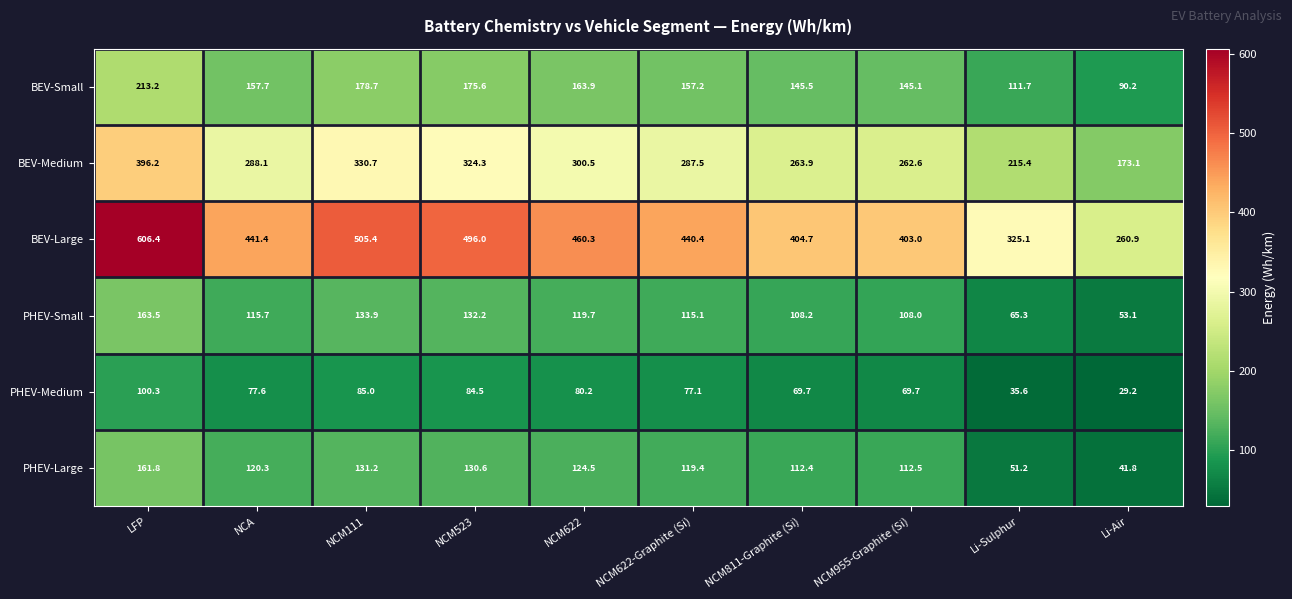

Rank the series at NCM523 from highest to lowest value.

BEV-Large, BEV-Medium, BEV-Small, PHEV-Small, PHEV-Large, PHEV-Medium